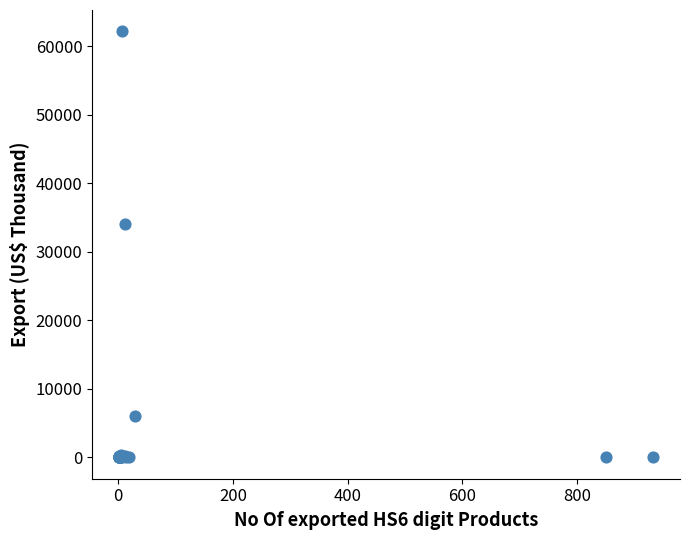

What Y value in the scatter plot is closest to 31097?

34123.4